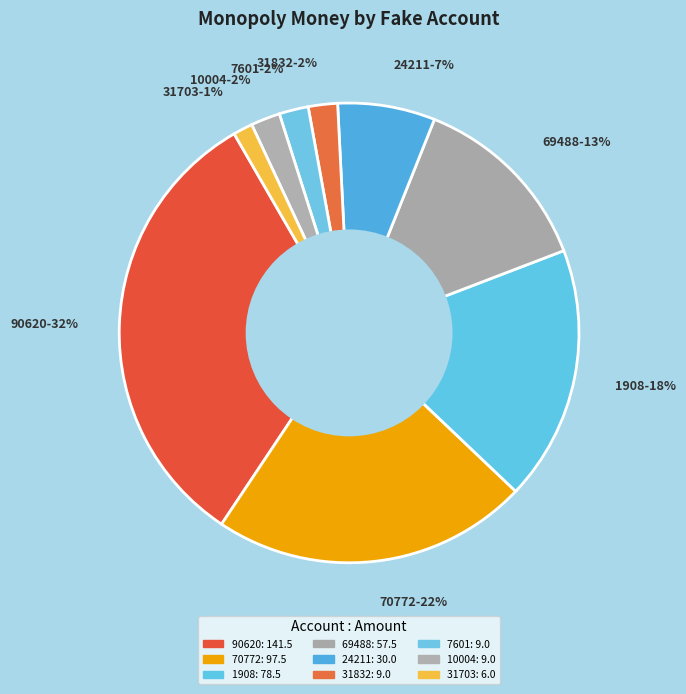

Does 31703 represent more than half of the total?

No